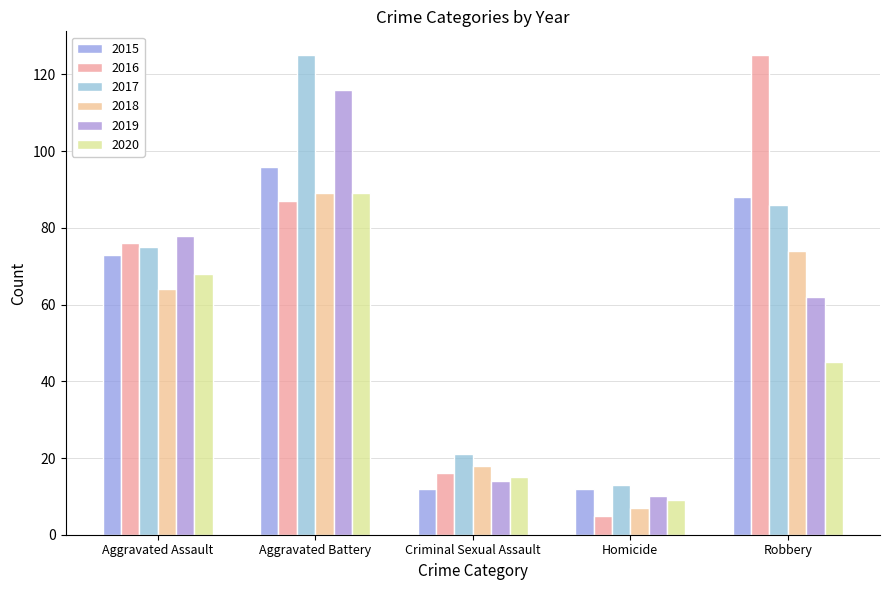

What position from the left is Robbery?

5